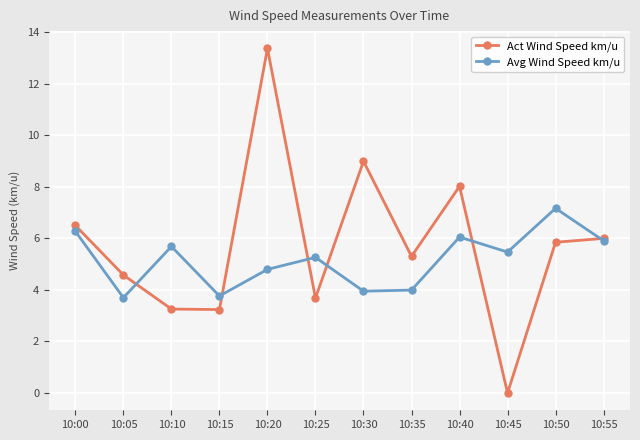

What is the value of the Act Wind Speed km/u point at the 9th from the left?

8.0